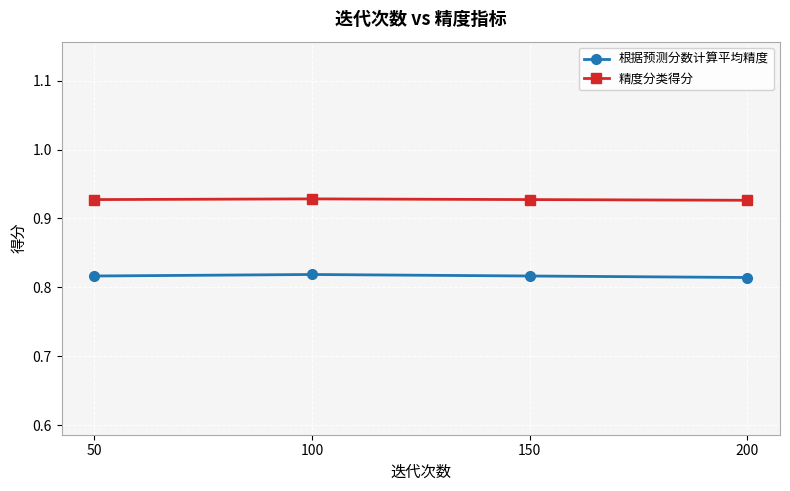

Which series has the widest spread of values?

根据预测分数计算平均精度